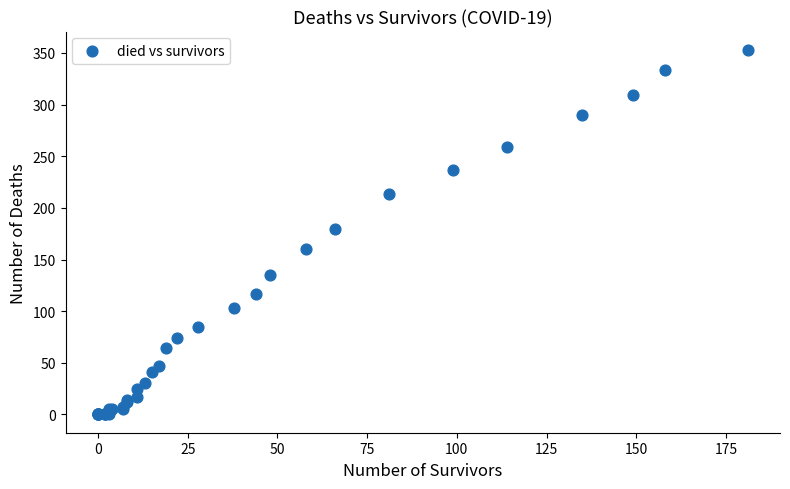

What Y value in the scatter plot is closest to 176?

180